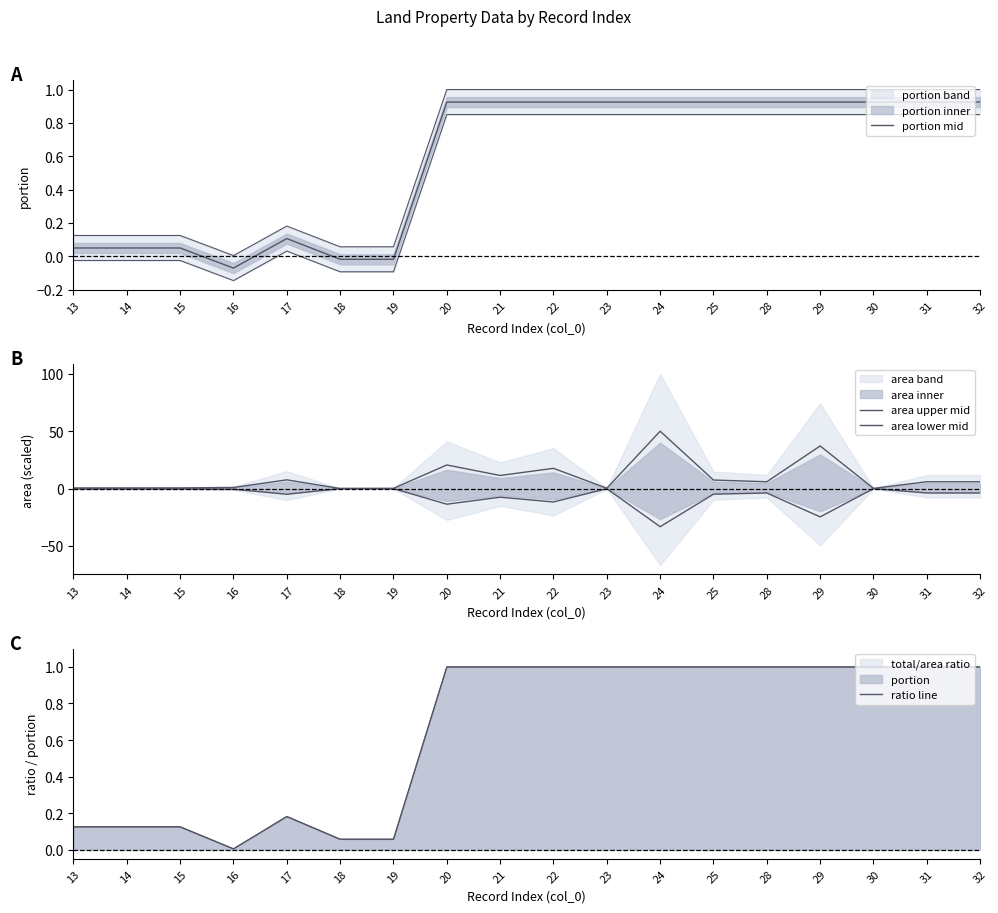

At which category does area upper mid reach its first local valley?

18